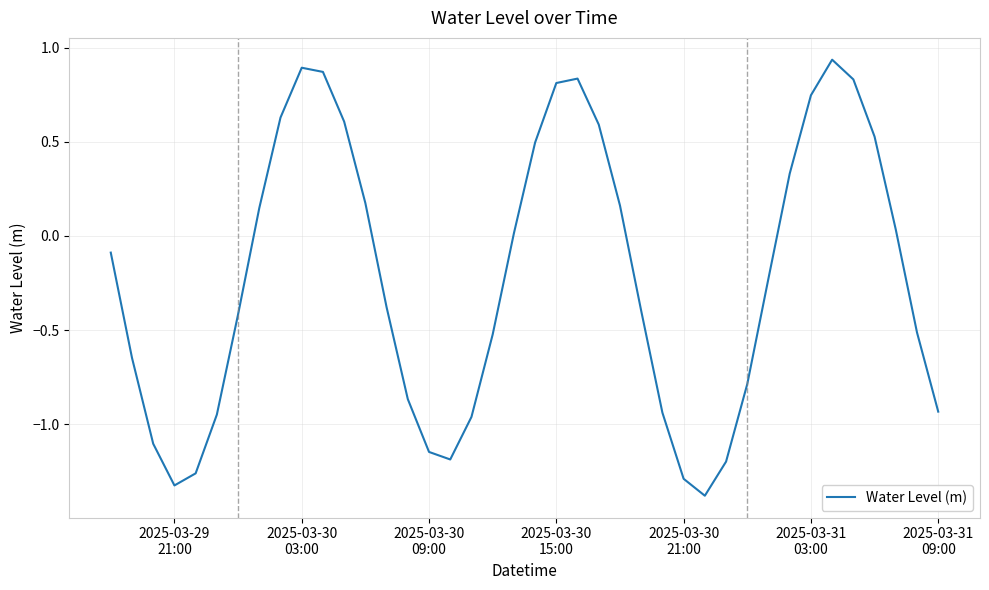

What is the difference between the maximum and minimum values?

2.3